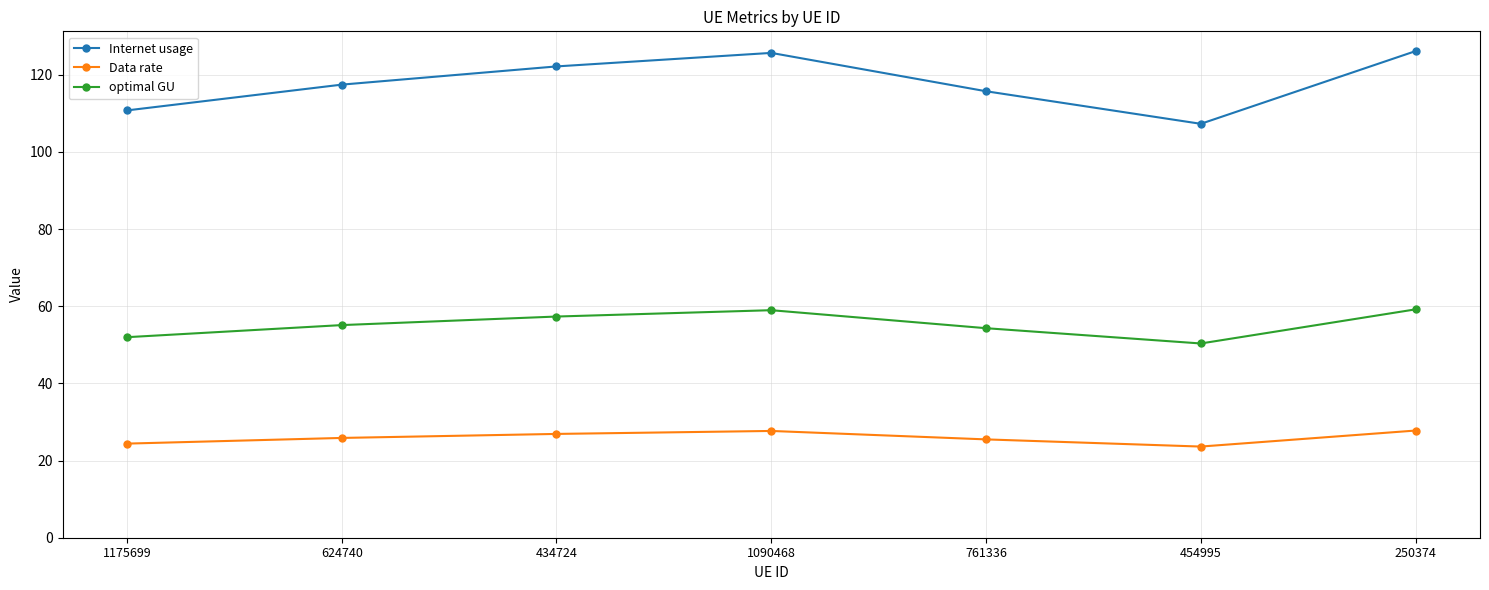

Which series has the widest spread of values?

Internet usage